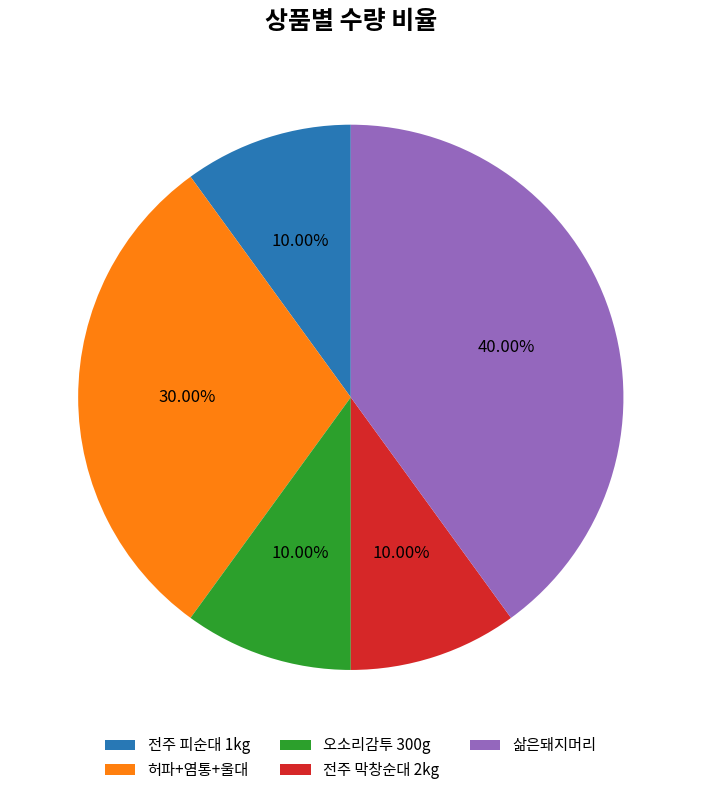

What percentage is NOT represented by 오소리감투 300g?

90.0%